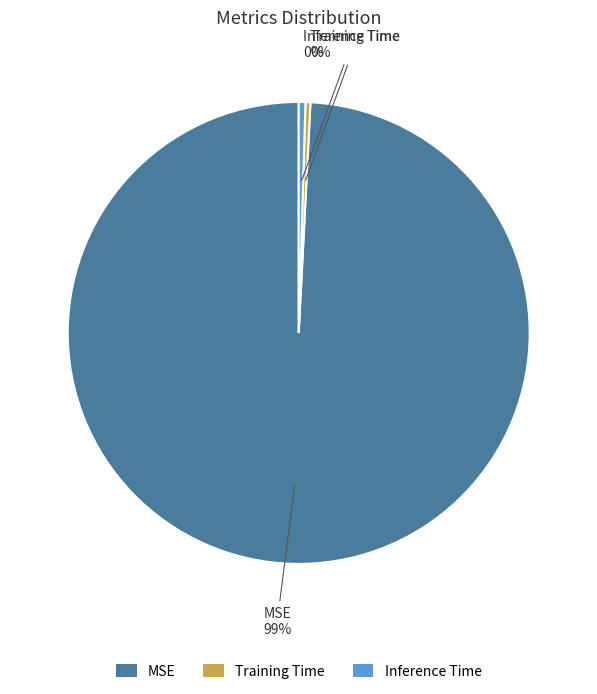

Which category has the biggest portion of the pie?

MSE